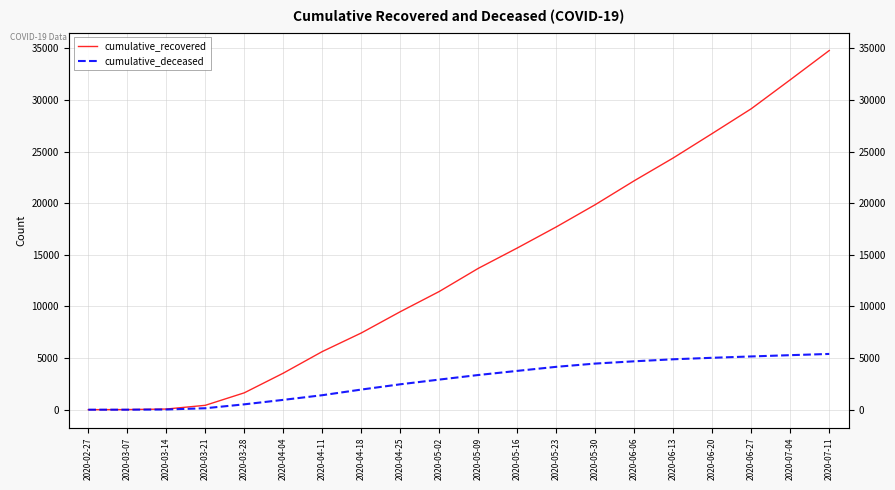

The cumulative_deceased series shows 4884 at 2020-06-13. True or false?

True